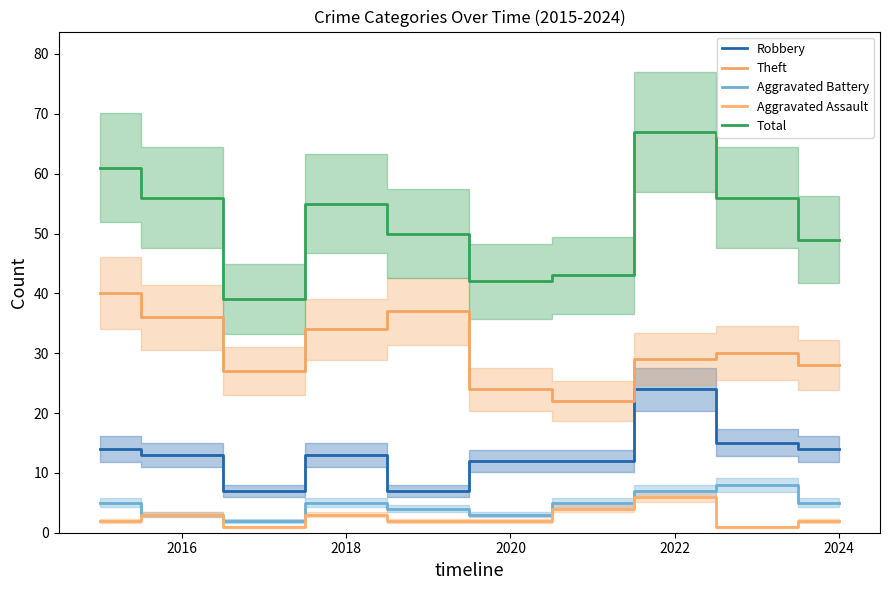

How many lines are shown in the chart?

5